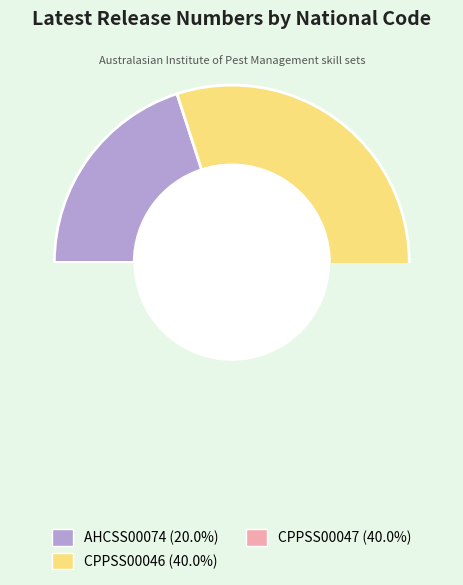

How many segments does this pie chart have?

3